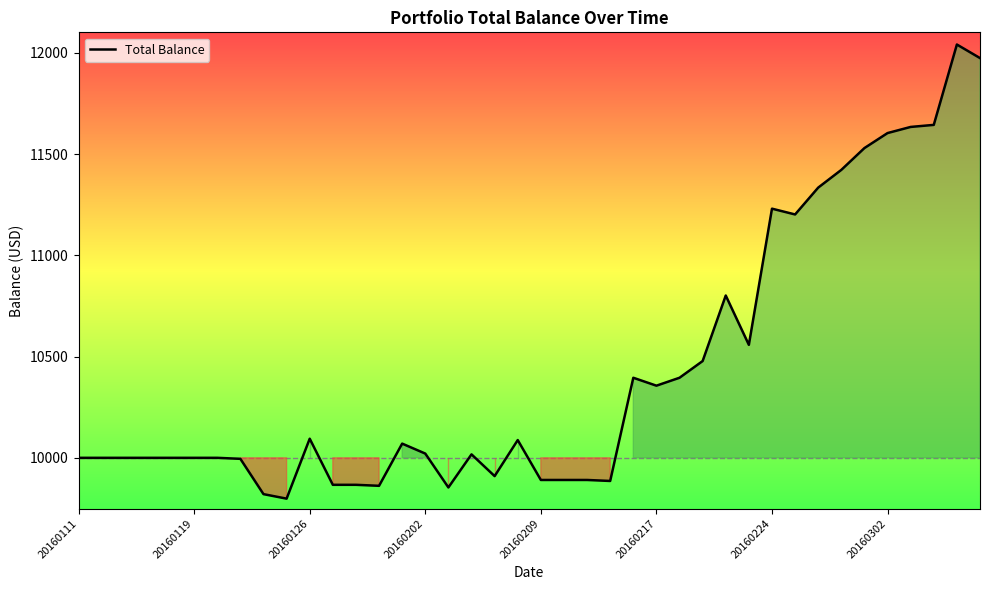

What is the difference between the maximum and minimum values?

2243.3